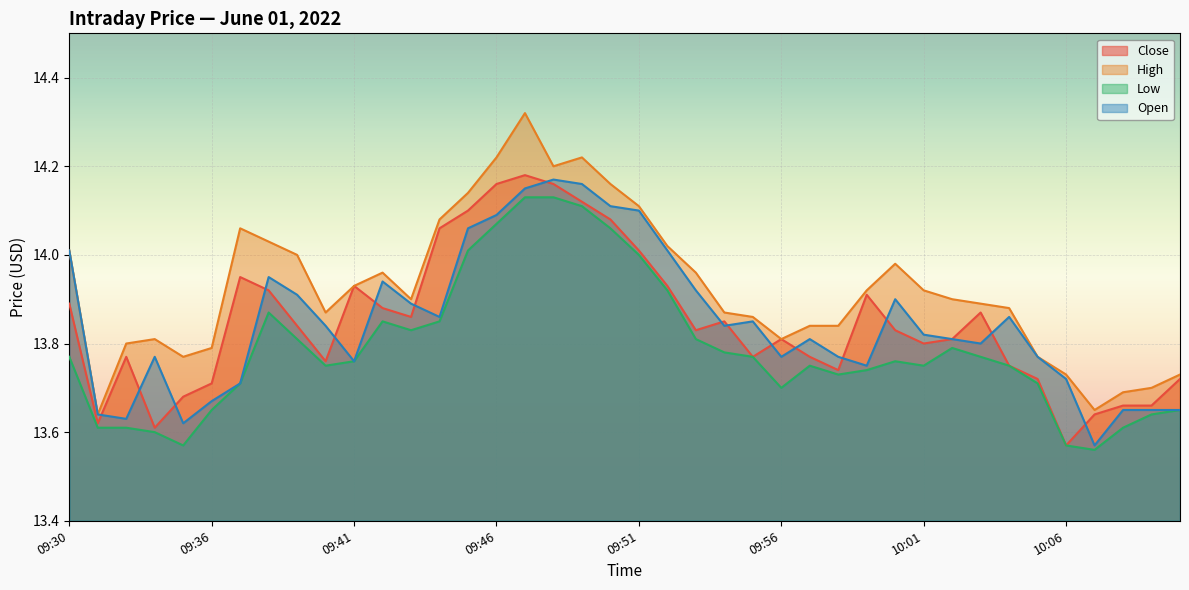

At which category is the sum across all series the highest?

09:47